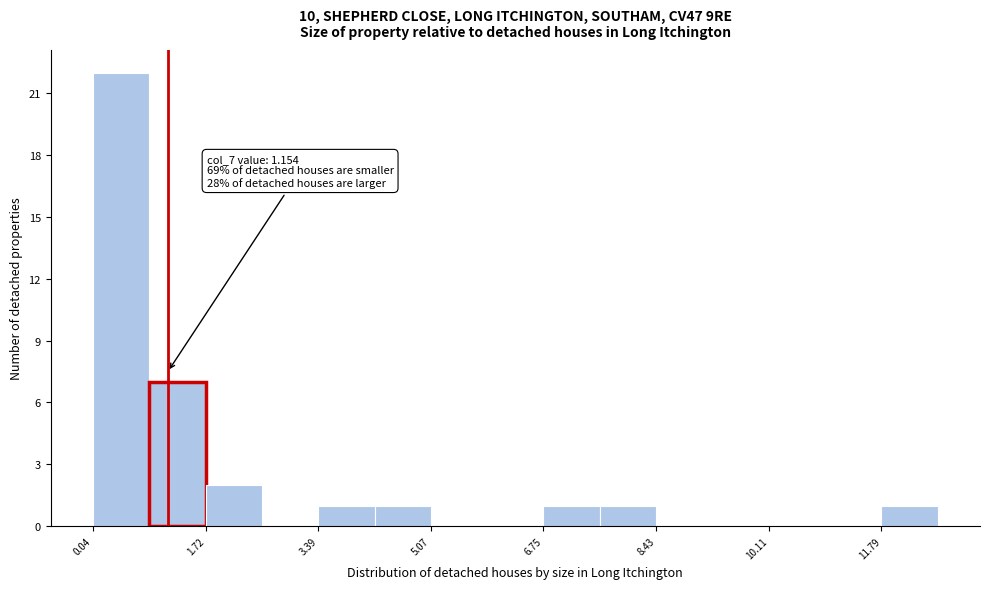

Over which range of the x-axis is the bar tallest?

0.0 to 0.8